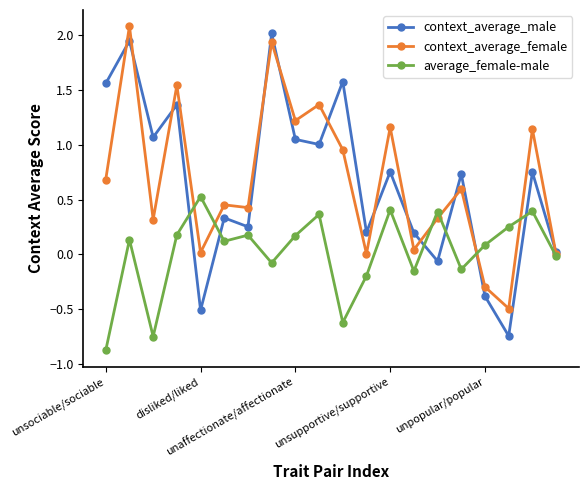

How many interior local valleys does the context_average_male series have?

7